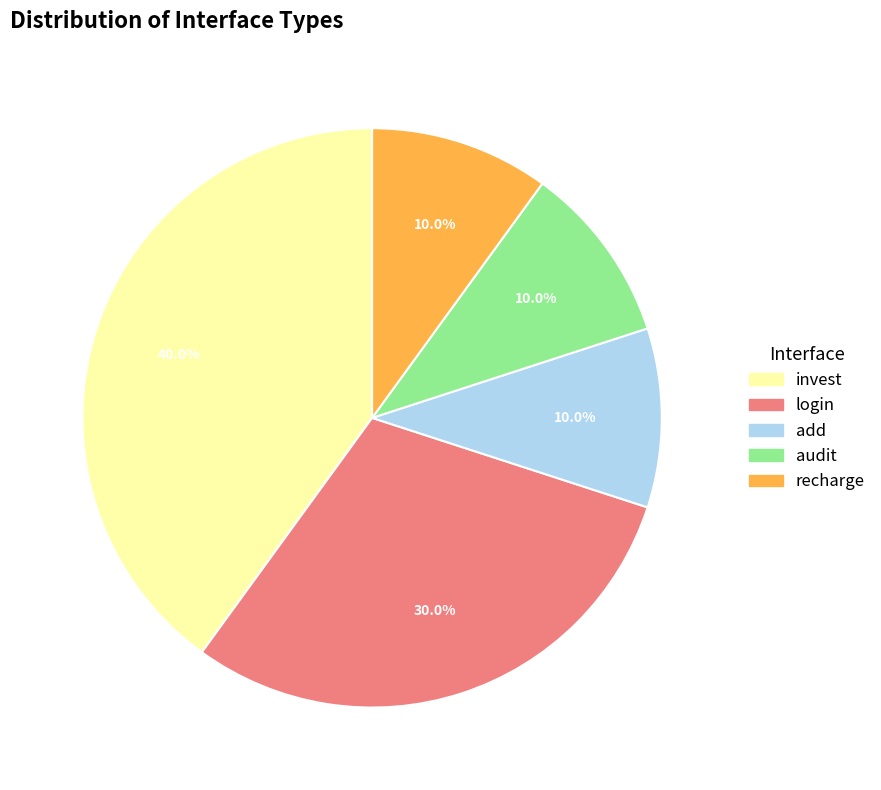

Is it true that invest is 34% of the pie?

False